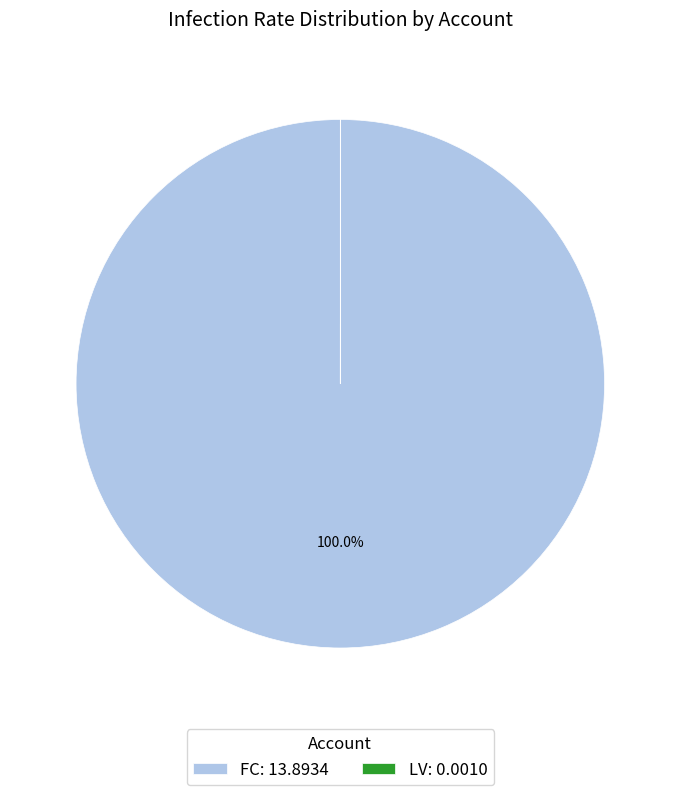

To the nearest percent, what is the difference between the largest and smallest slice percentages?

100%